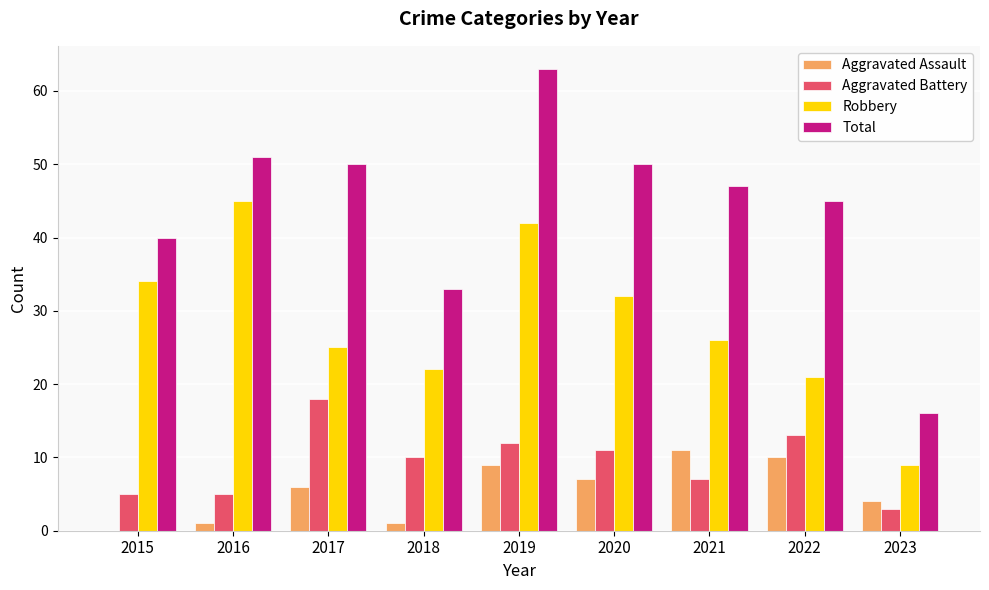

Count the number of categories in the chart.

9